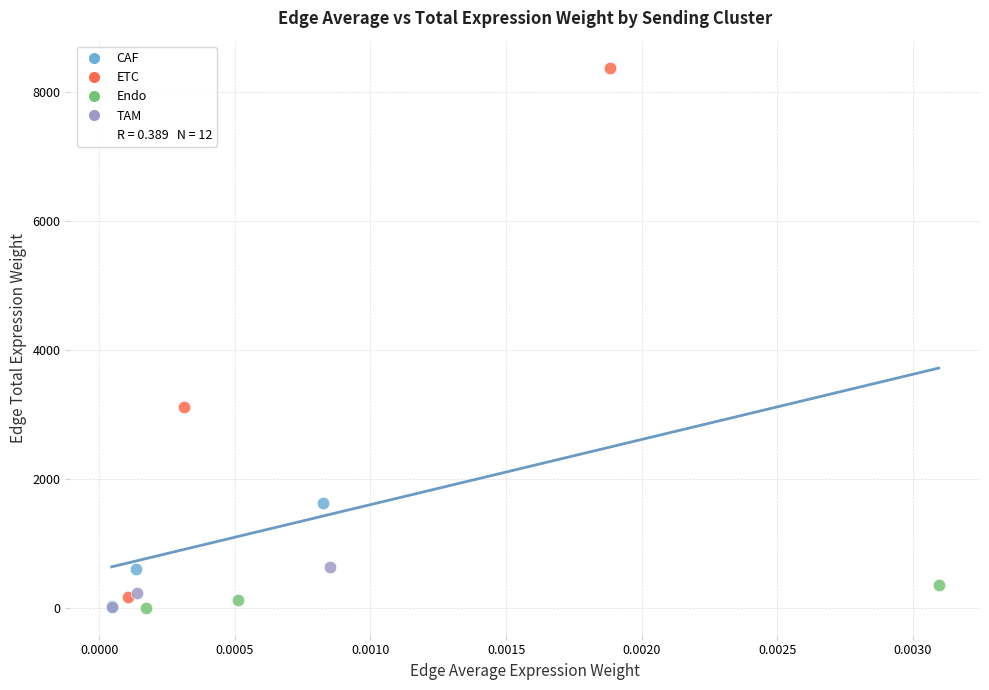

Which series has the largest Y range (max minus min)?

ETC